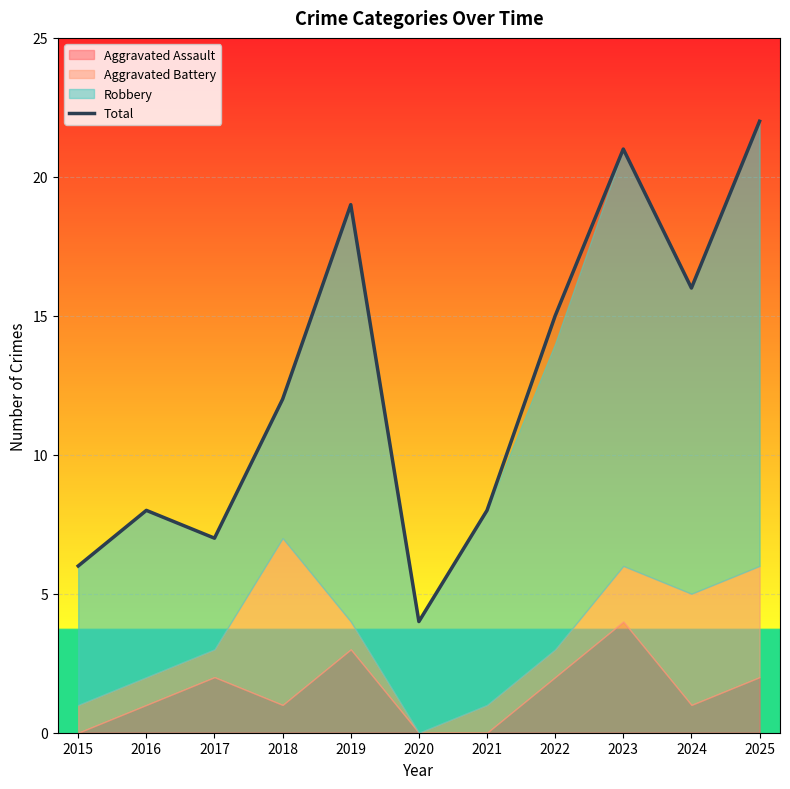

What is the greatest value displayed?

22